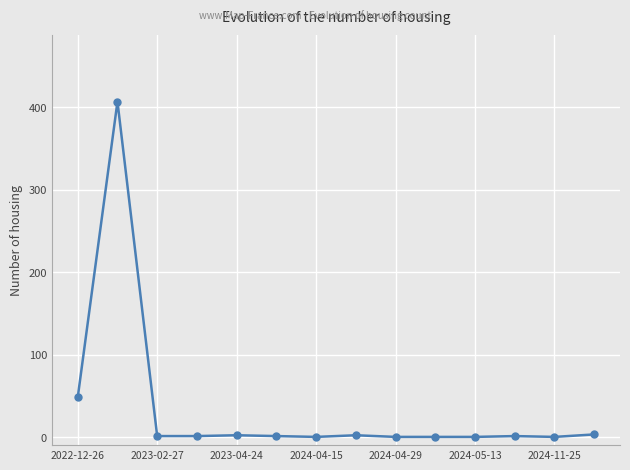

What is the maximum value shown in the chart?

407